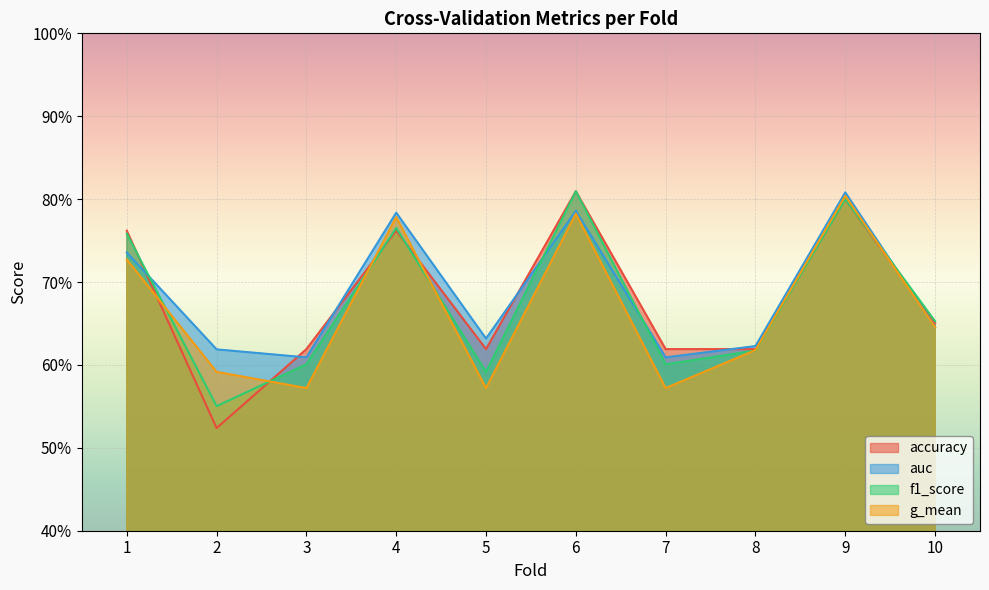

What is the difference between the f1_score values at 1 and 10?

0.1